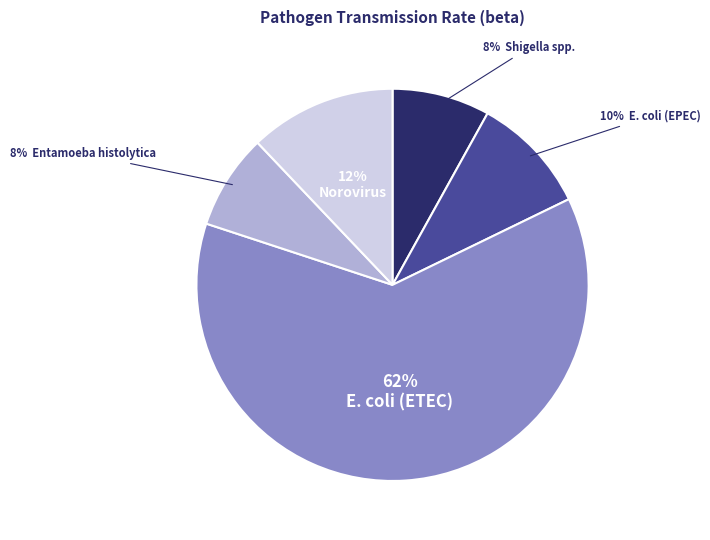

How many segments does this pie chart have?

5